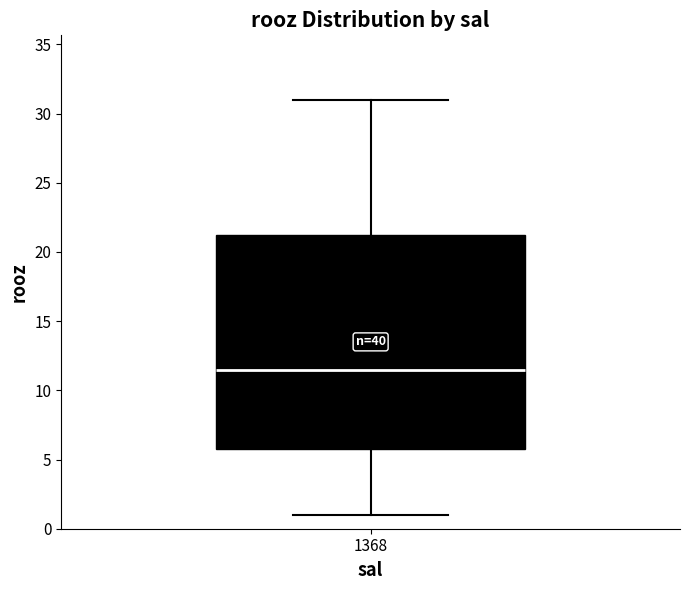

Transcribe this box plot: give where the median line is, the range the box spans, and where the two whiskers end, as read against the y-axis. The values are not printed on the chart, so give them approximately, as read against the axis.

median 11.5, box 6.0 to 21.5, whiskers 1.0 to 31.0